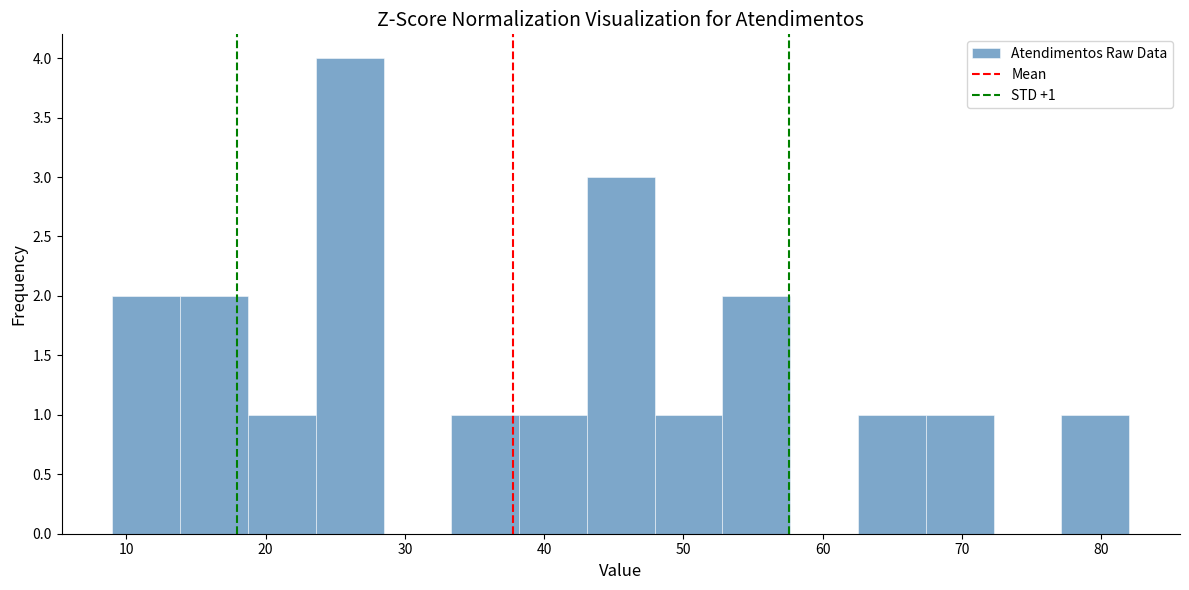

Which range on the x-axis has the tallest bar?

24 to 28